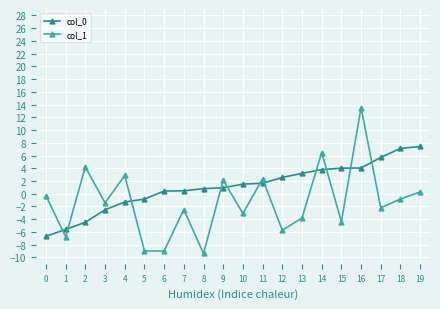

Which series has the widest spread of values?

col_1